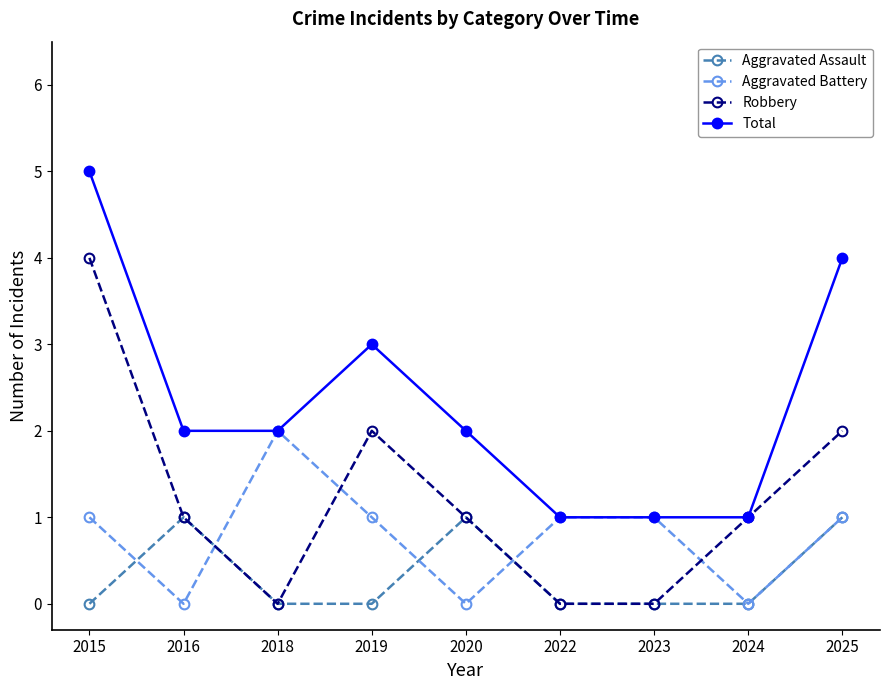

Where is the first local maximum for Aggravated Battery?

2018